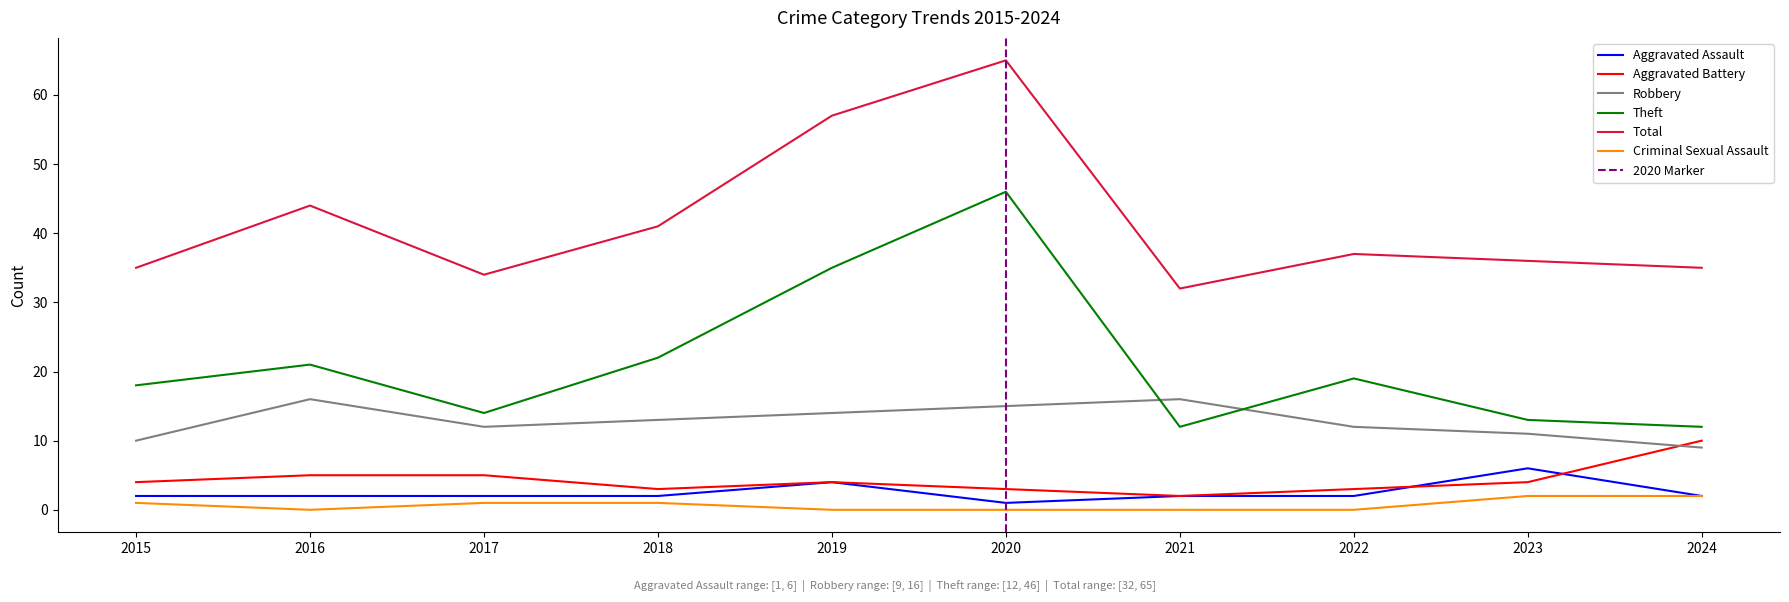

Where is Aggravated Battery nearest to the value 6?

2016